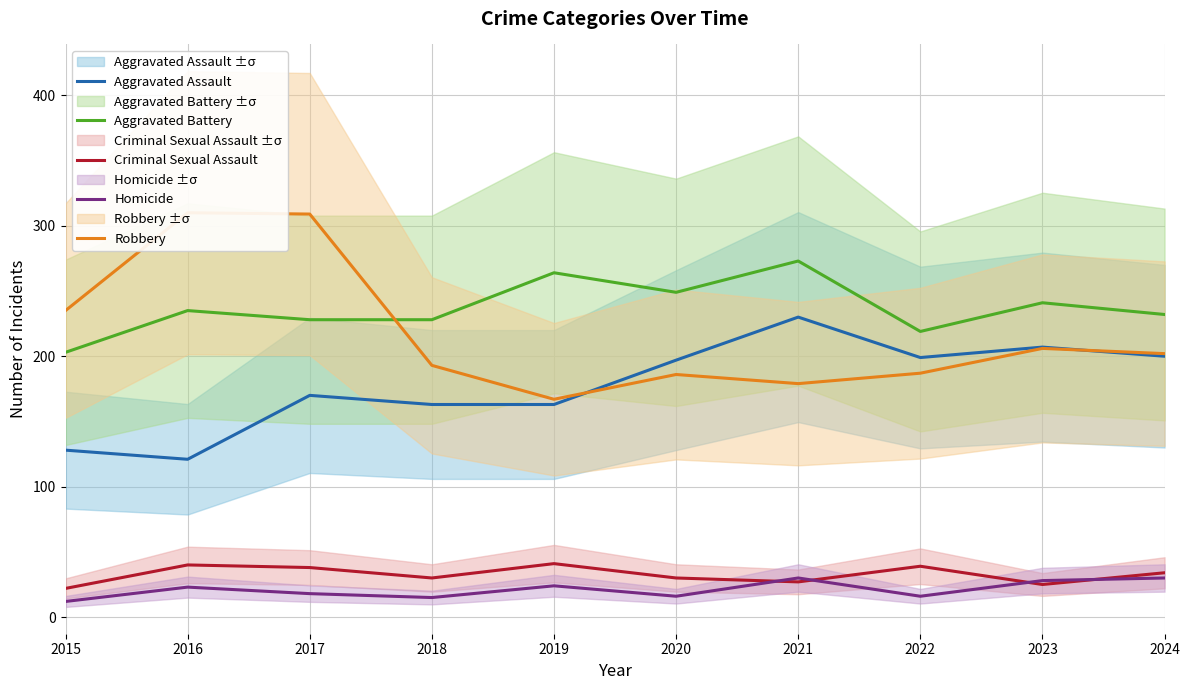

Is it true that Homicide equals 24 at 2017?

False